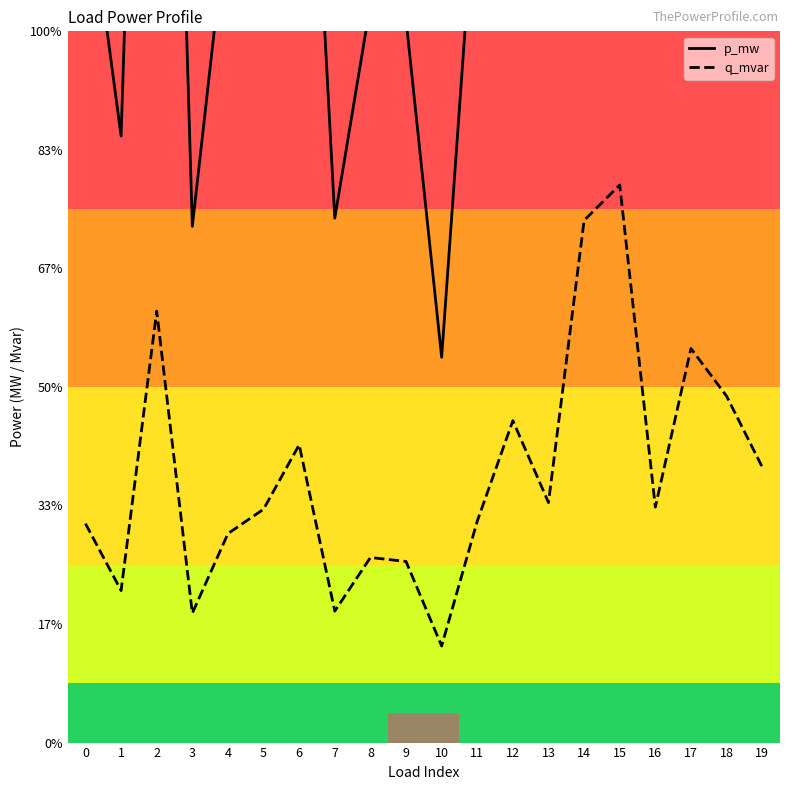

At how many categories does at least one series exceed 0?

20